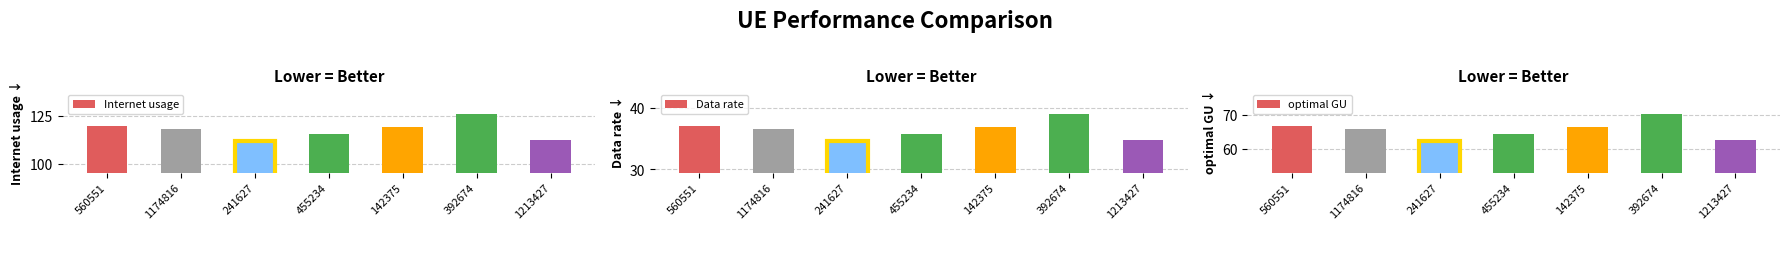

Is the value of Internet usage at 455234 greater than the value of optimal GU at 1174816?

Yes